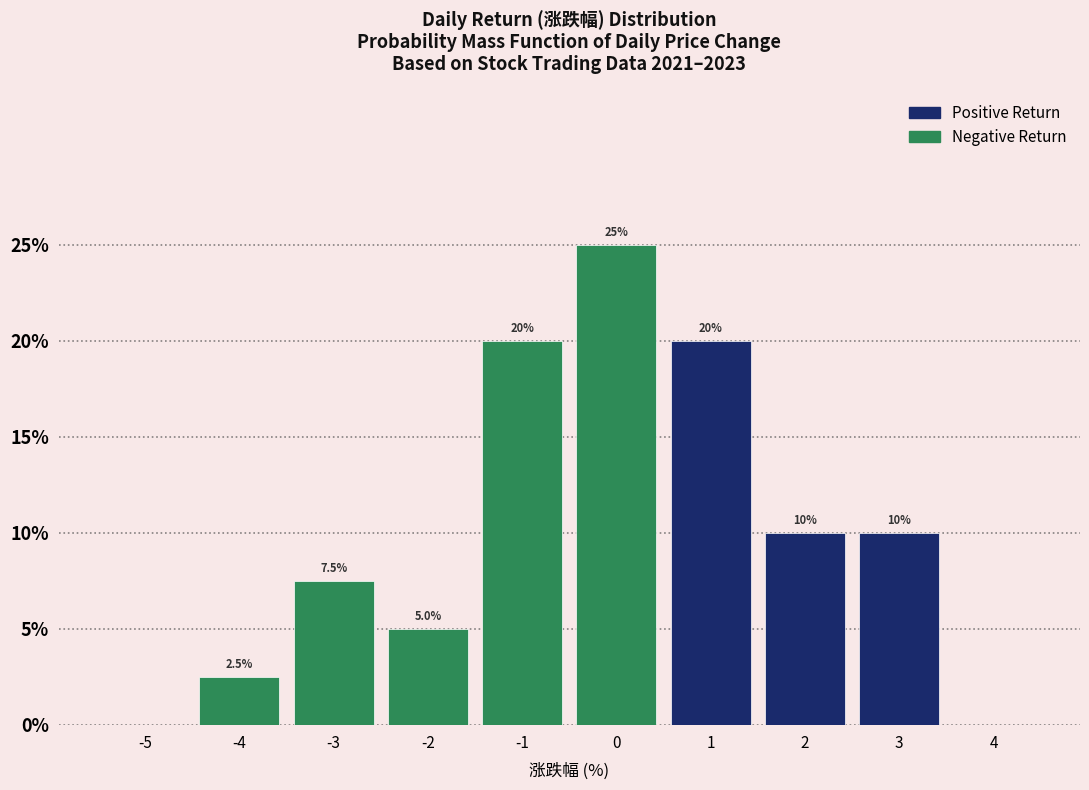

Which range on the x-axis has the tallest bar?

-0.5 to 0.5